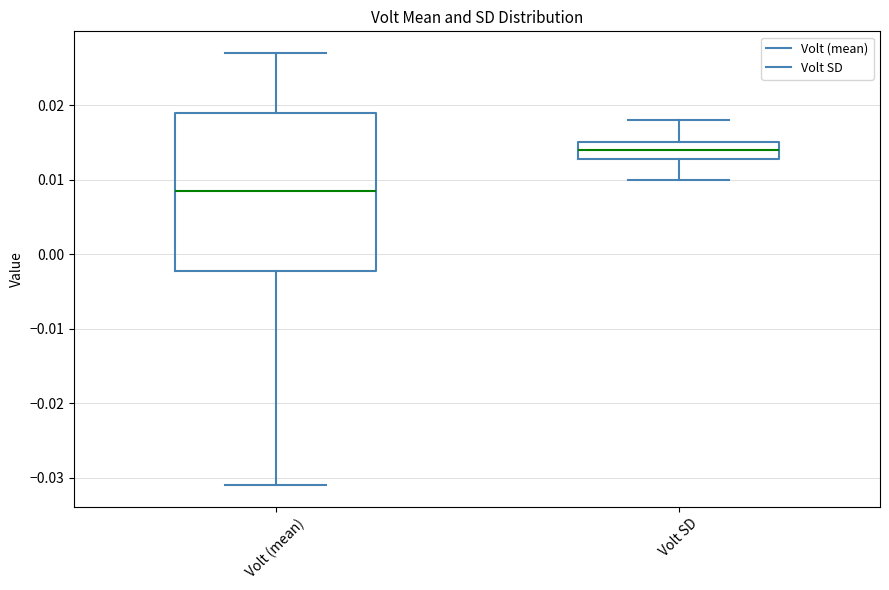

Which box is the tallest, from its lower edge to its upper edge?

Volt (mean)